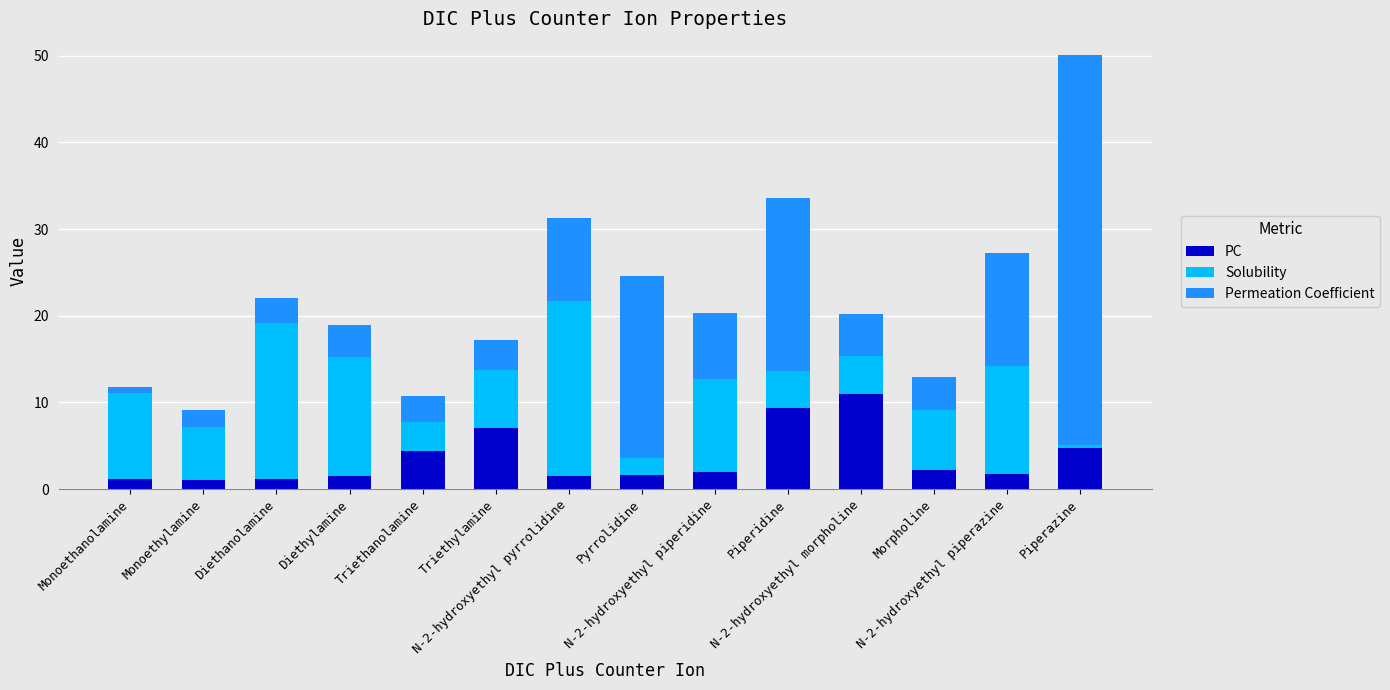

What is the sum of all PC values?

50.4